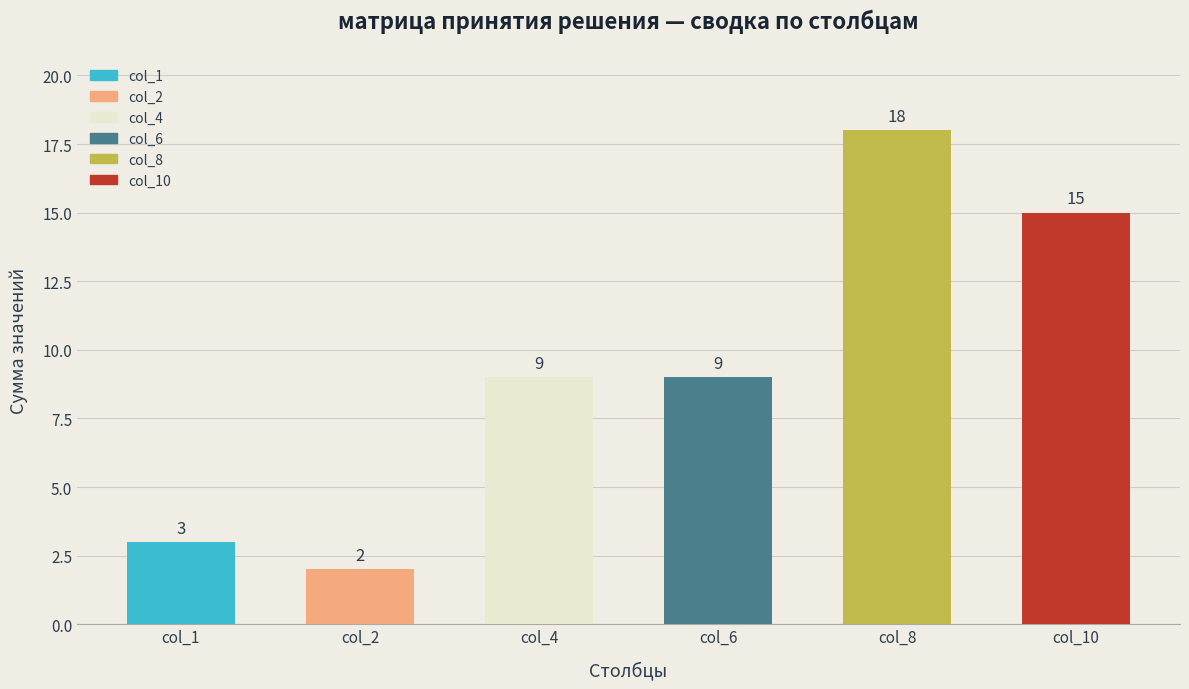

What is the difference between the maximum and second lowest values?

15